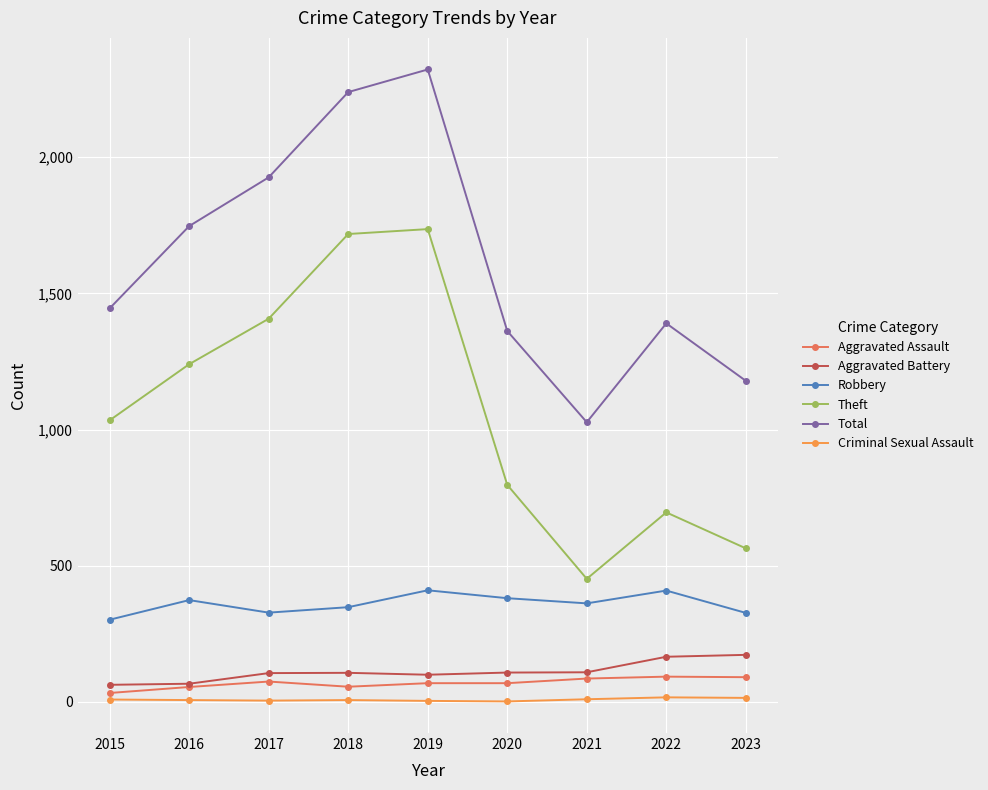

What is the spread (max minus min) of values at 2015?

1436